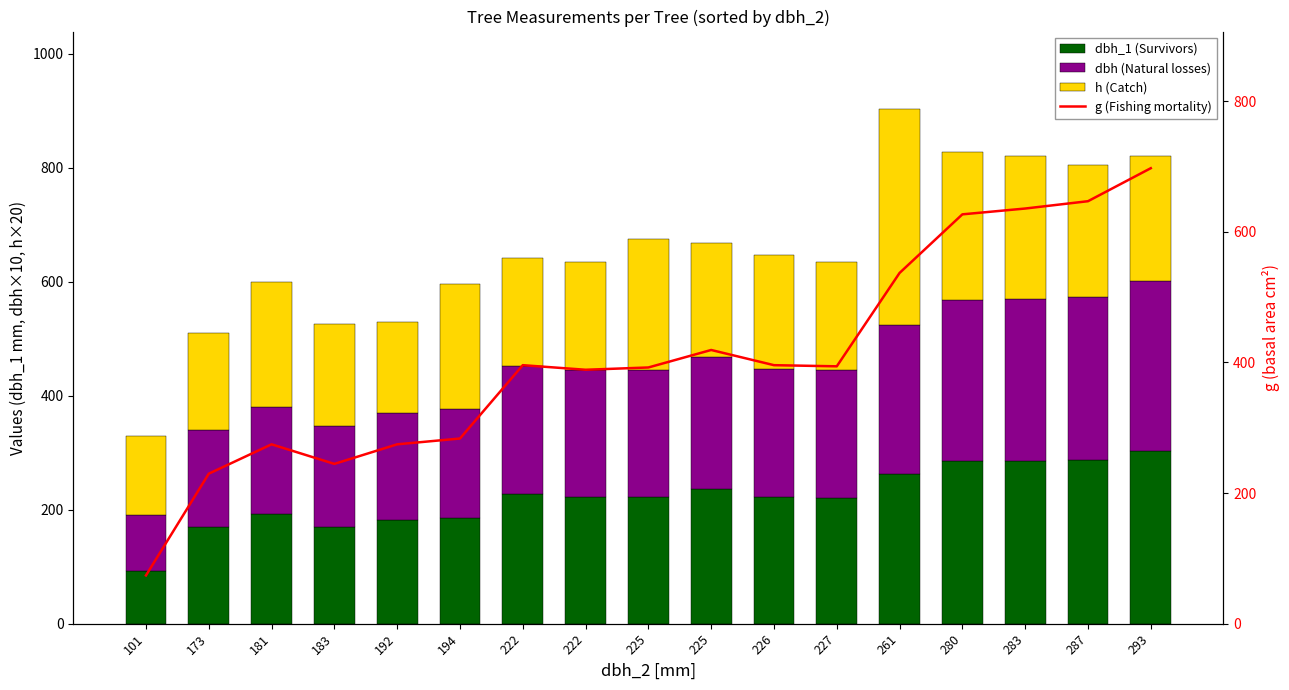

Which series has the largest total across all categories?

g (Fishing mortality)